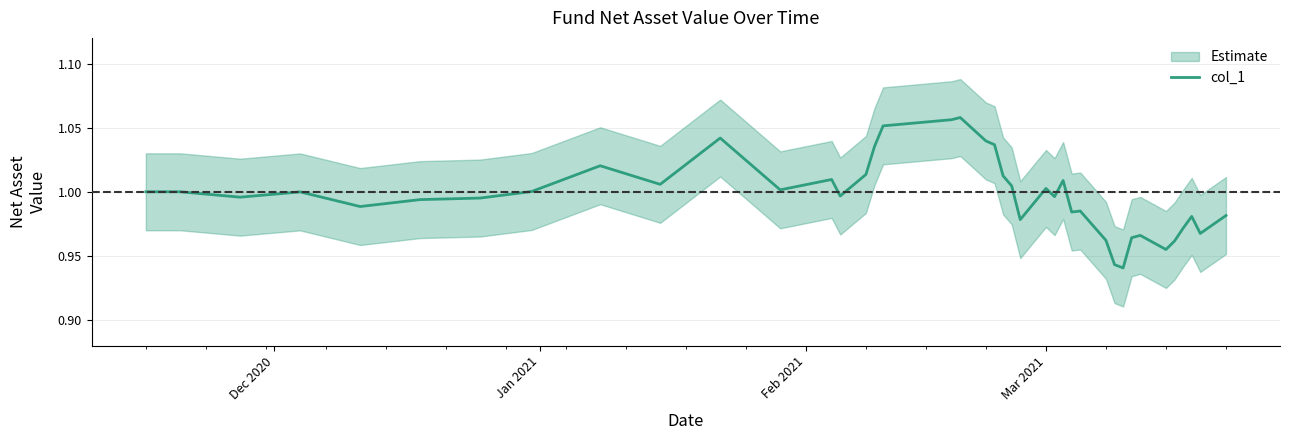

How many points are higher than both their immediate neighbors (excluding endpoints)?

10